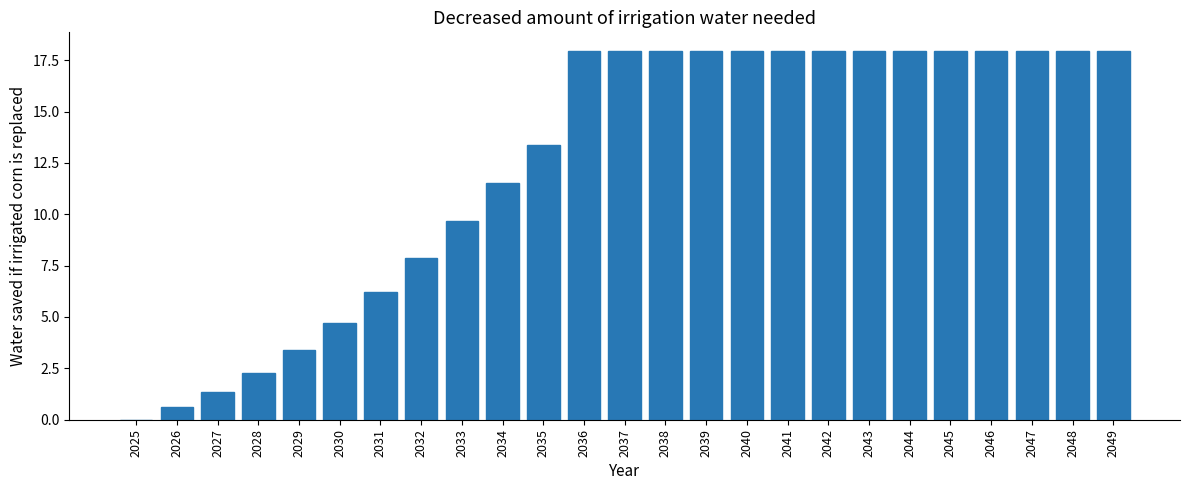

Reading right to left, list all the values displayed in this chart.

2049=18.0	2048=18.0	2047=18.0	2046=18.0	2045=18.0	2044=18.0	2043=18.0	2042=18.0	2041=18.0	2040=18.0	2039=18.0	2038=18.0	2037=18.0	2036=18.0	2035=13.4	2034=11.5	2033=9.7	2032=7.9	2031=6.2	2030=4.7	2029=3.4	2028=2.3	2027=1.4	2026=0.6	2025=0.0